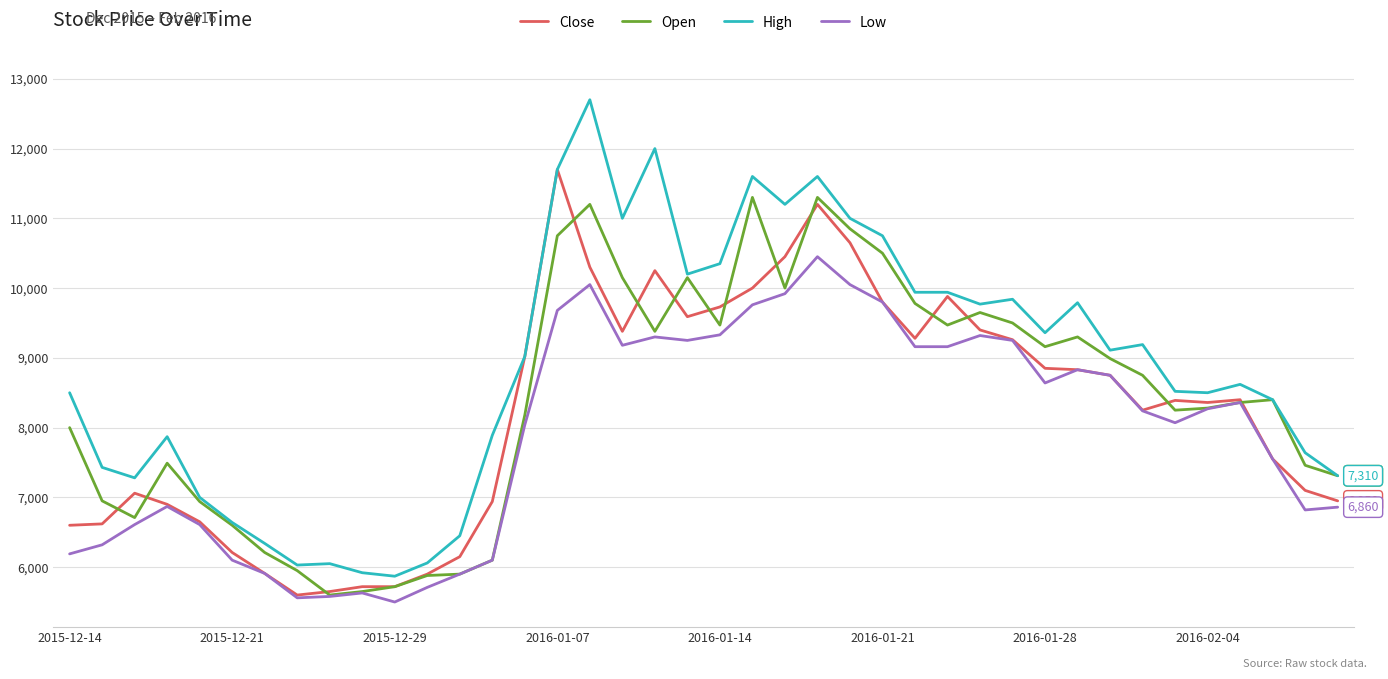

What is the smallest value displayed?

5500